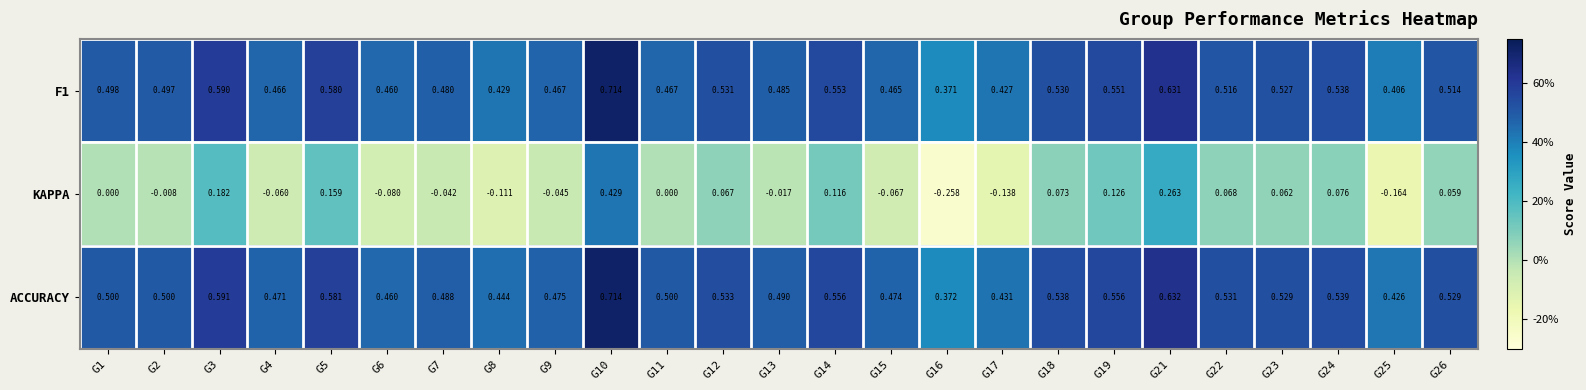

Is the value of ACCURACY at G24 greater than the value of F1 at G4?

Yes